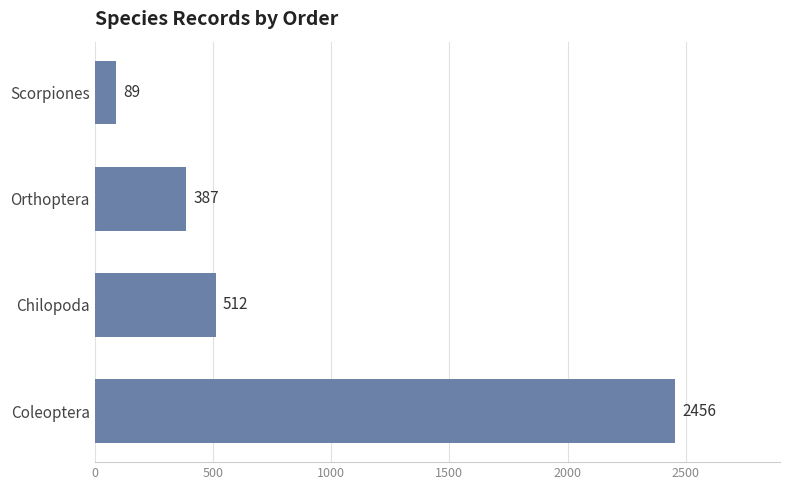

What value does the data have at Scorpiones, to the nearest 100?

100